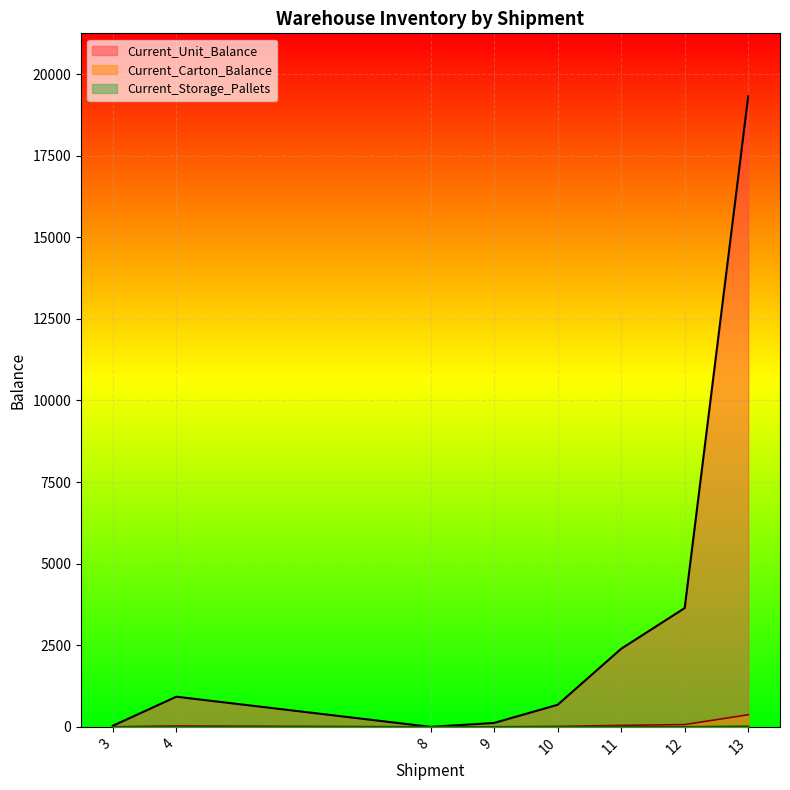

At how many categories does at least one series exceed 9114?

1